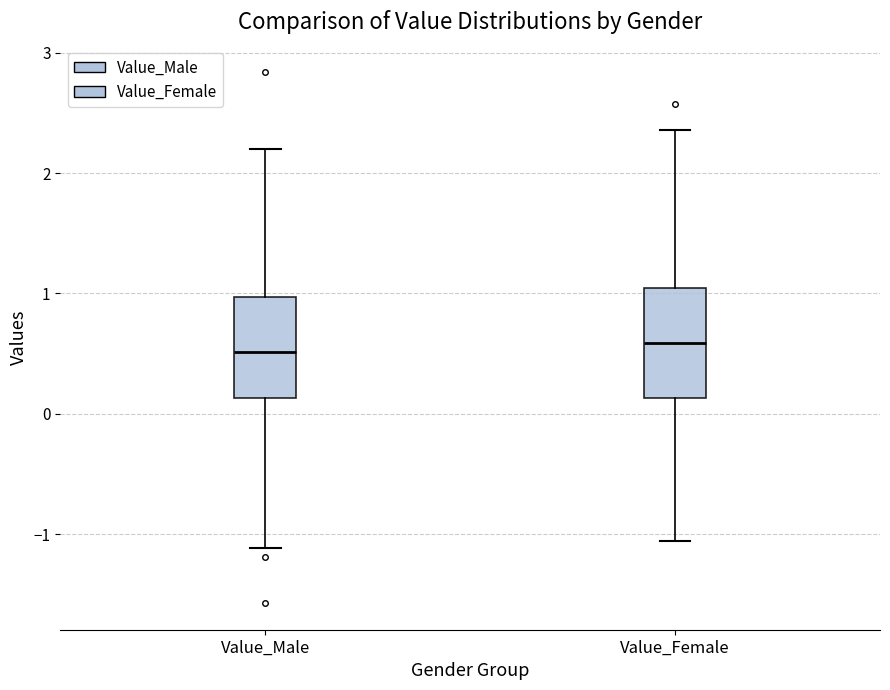

Where does the median line of the box for Value_Female sit on the y-axis? The values are not printed on the chart, so give them approximately, as read against the axis.

0.6